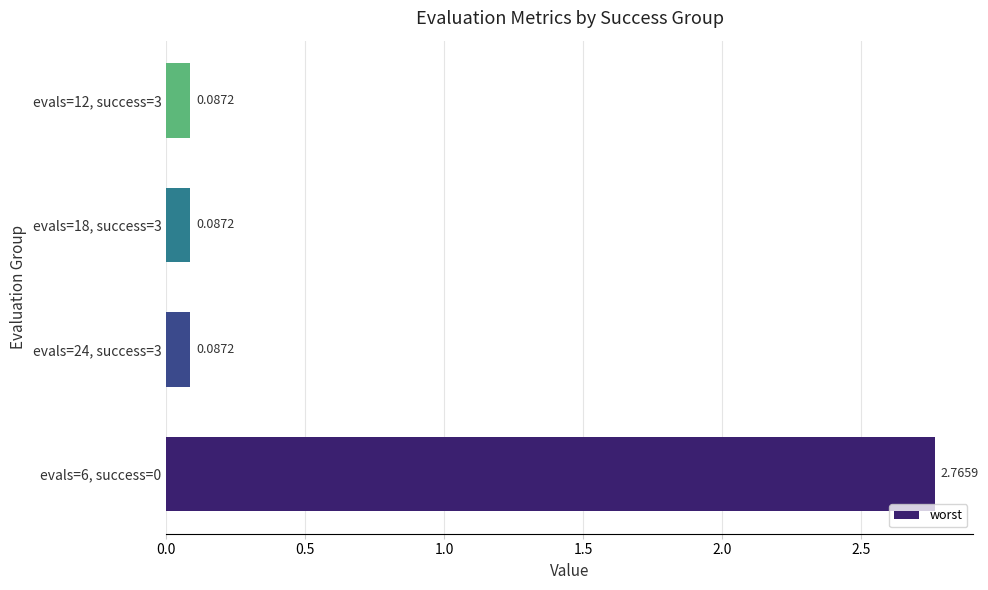

What is the sum of the values at evals=6, success=0 and evals=12, success=3?

2.9